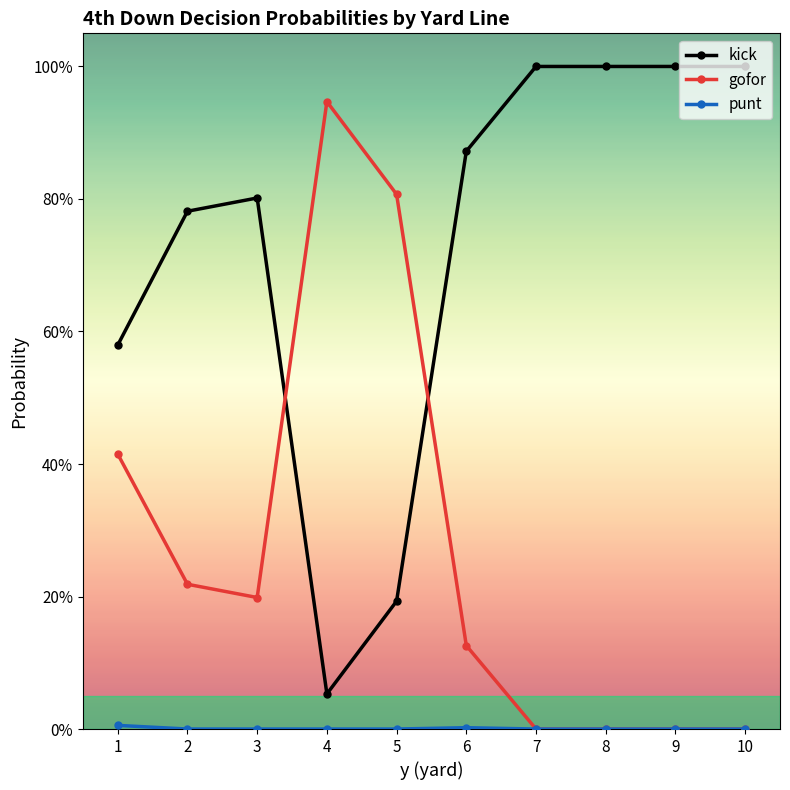

What is the difference between the maximum and minimum values in the kick series?

0.9